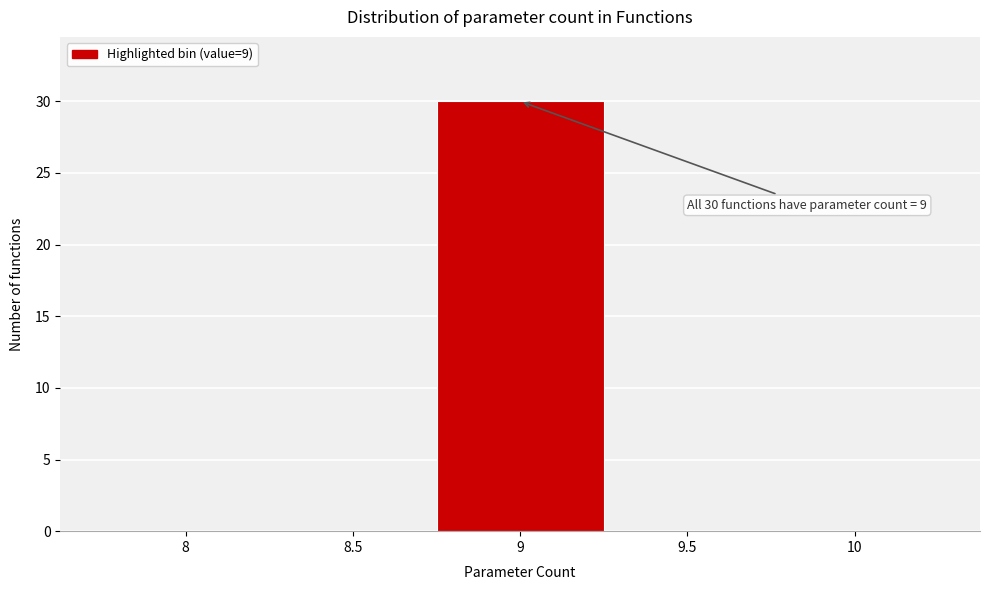

Over which range of the x-axis is the bar tallest?

8.75 to 9.25